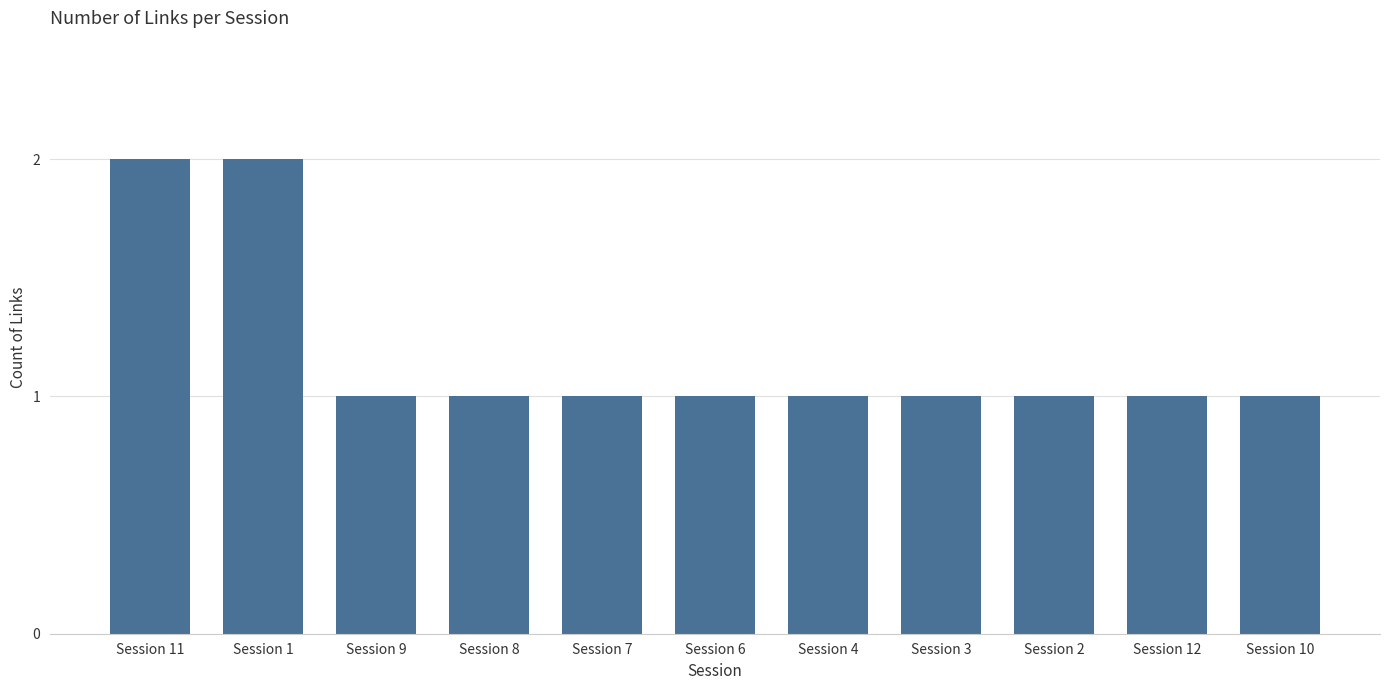

What position from the left is Session 10?

11